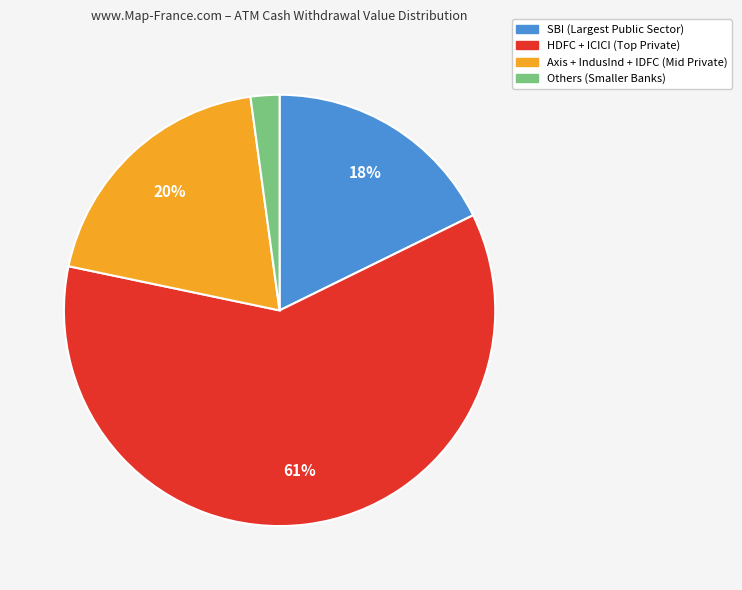

True or false: Axis + IndusInd + IDFC (Mid Private) accounts for 27% of the total.

False